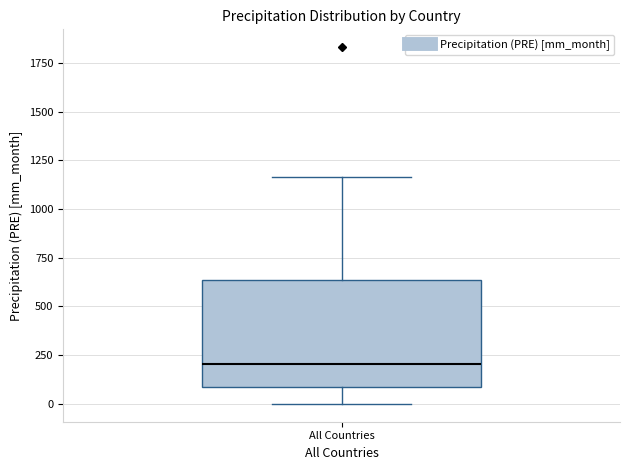

Where does the upper whisker of the box for All Countries end on the y-axis? The values are not printed on the chart, so give them approximately, as read against the axis.

1150